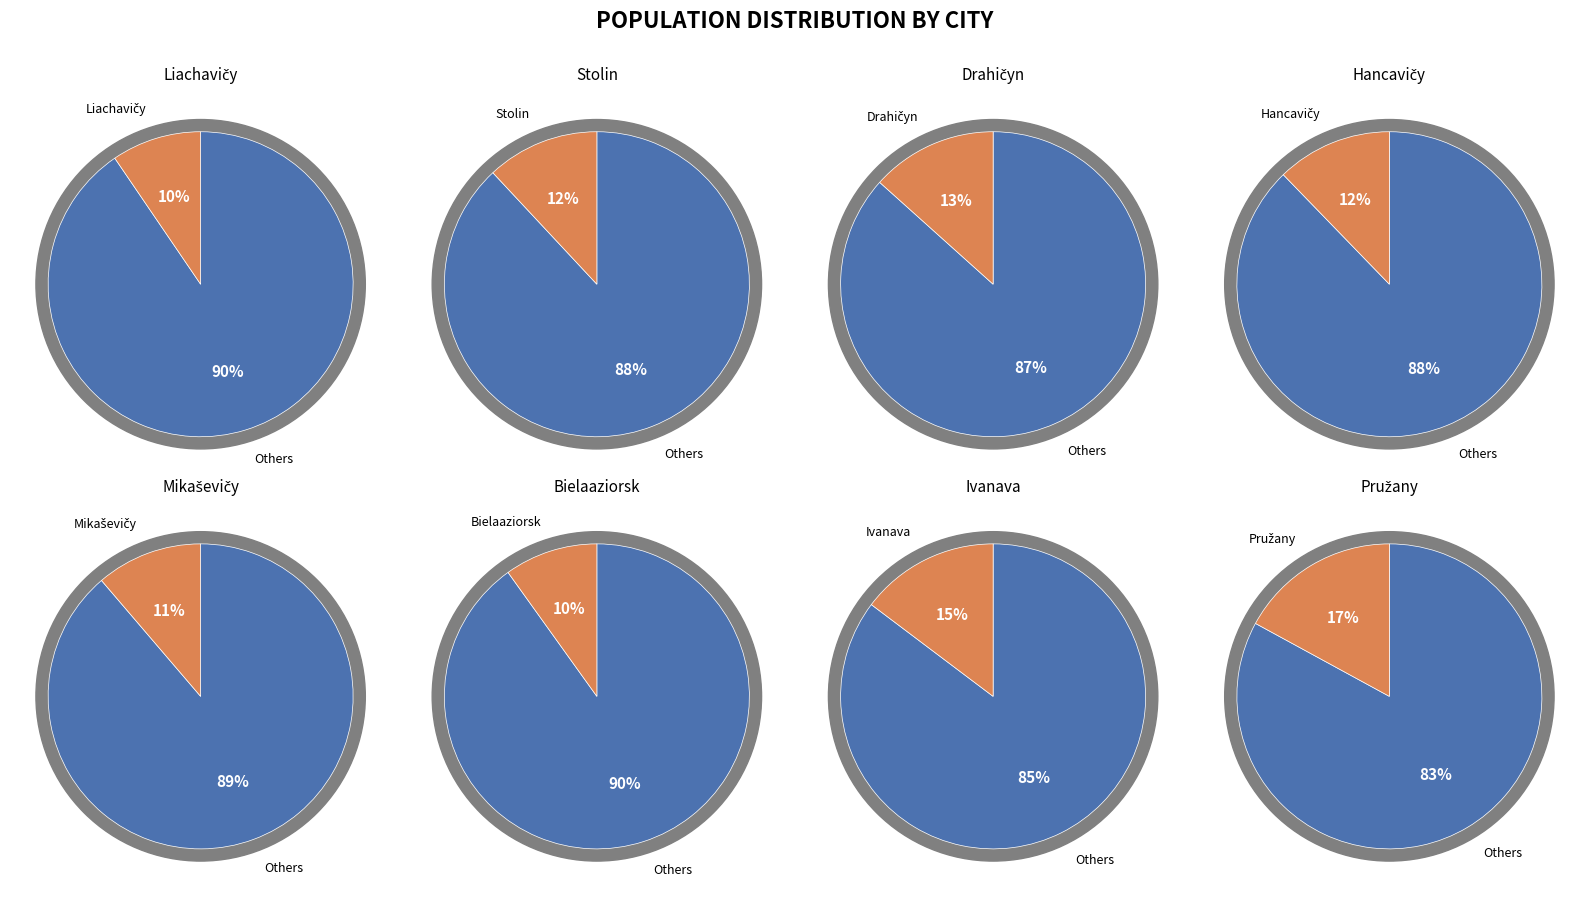

What is the total percentage of Drahičyn and Liachavičy?

22.9%